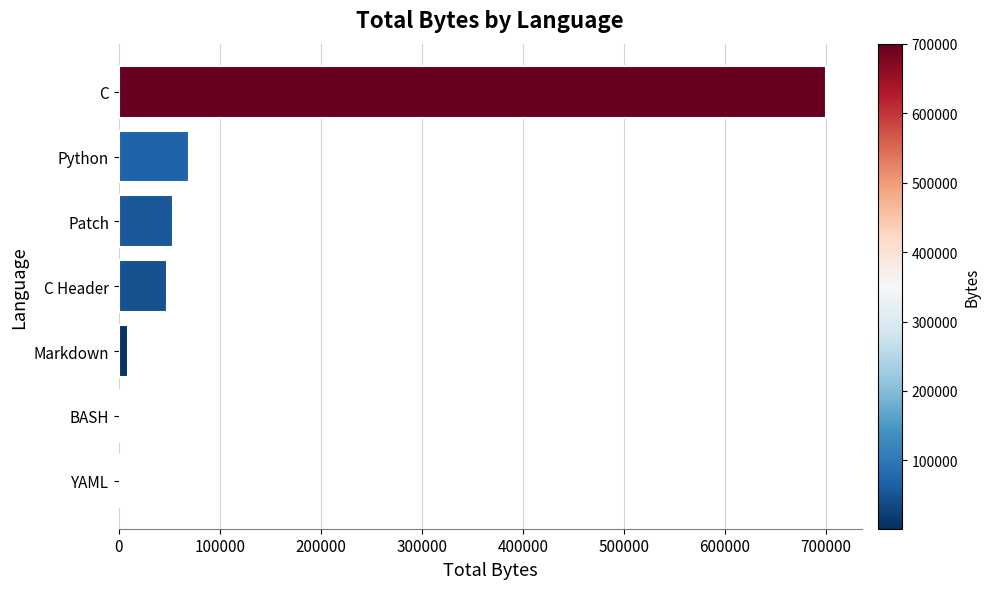

True or false: the data shows 82521 at C Header.

False